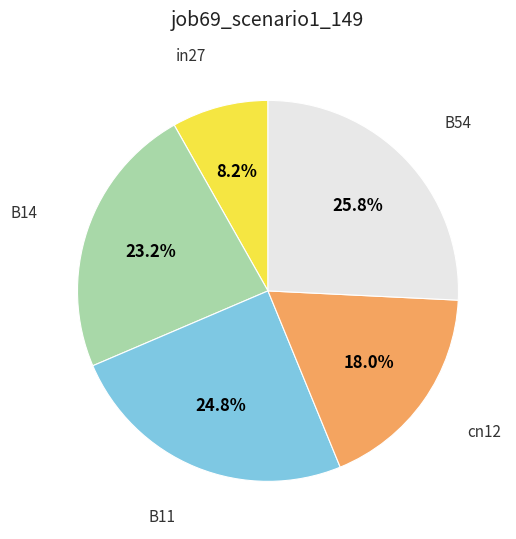

What percentage is the B14 slice, to the nearest percent?

23%